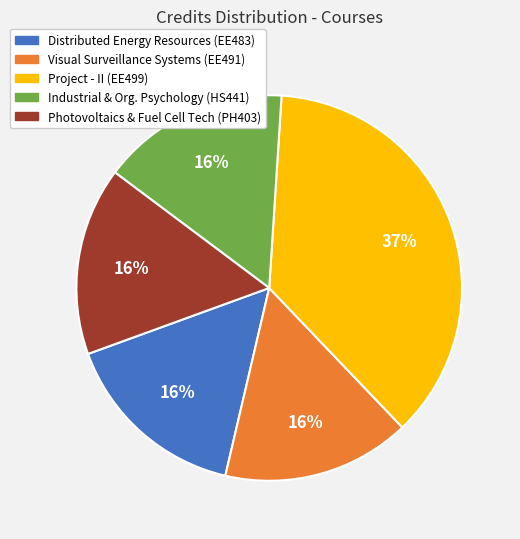

Is there any slice that represents more than half of the pie?

No